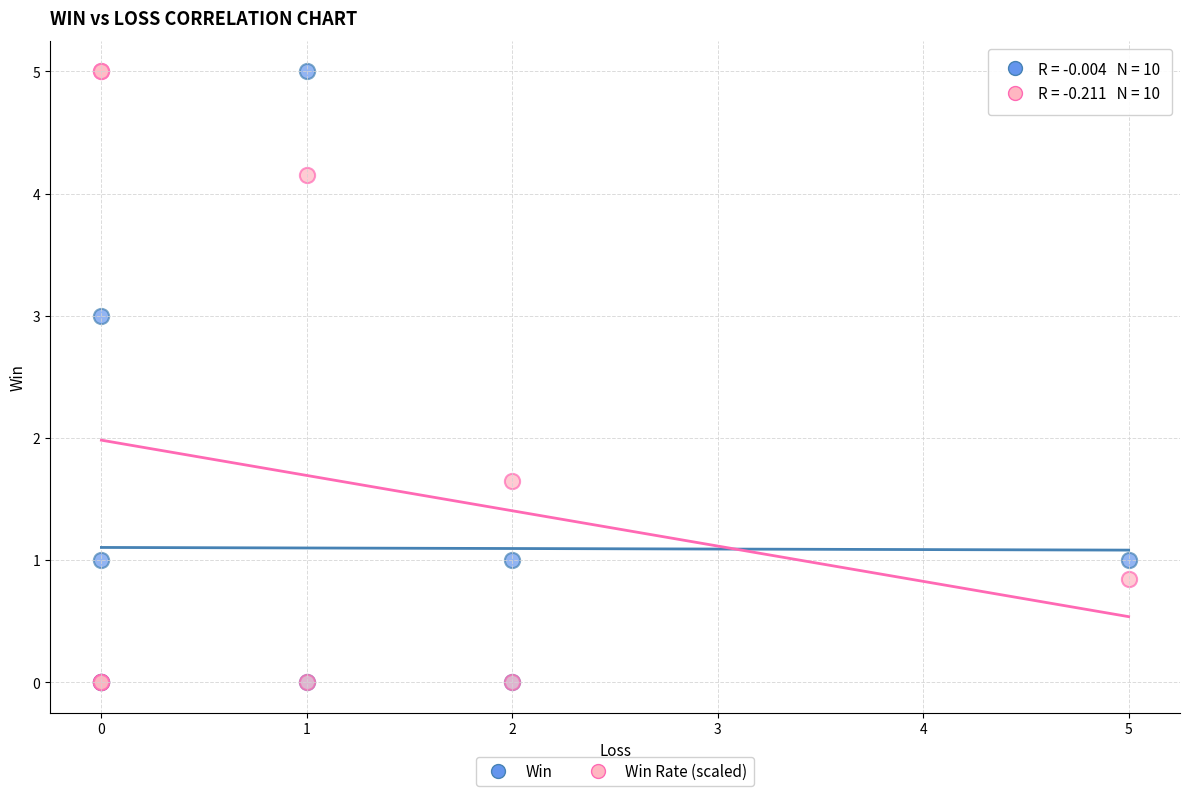

In the Win Rate (scaled) series, what Y value is closest to 2?

1.7